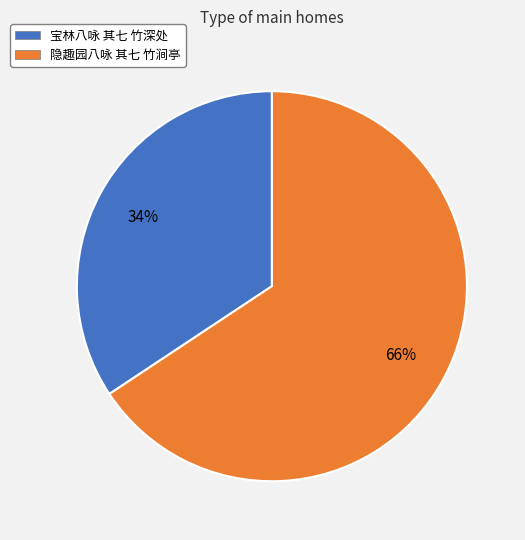

The 宝林八咏 其七 竹深处 slice represents 45% of the pie. True or false?

False